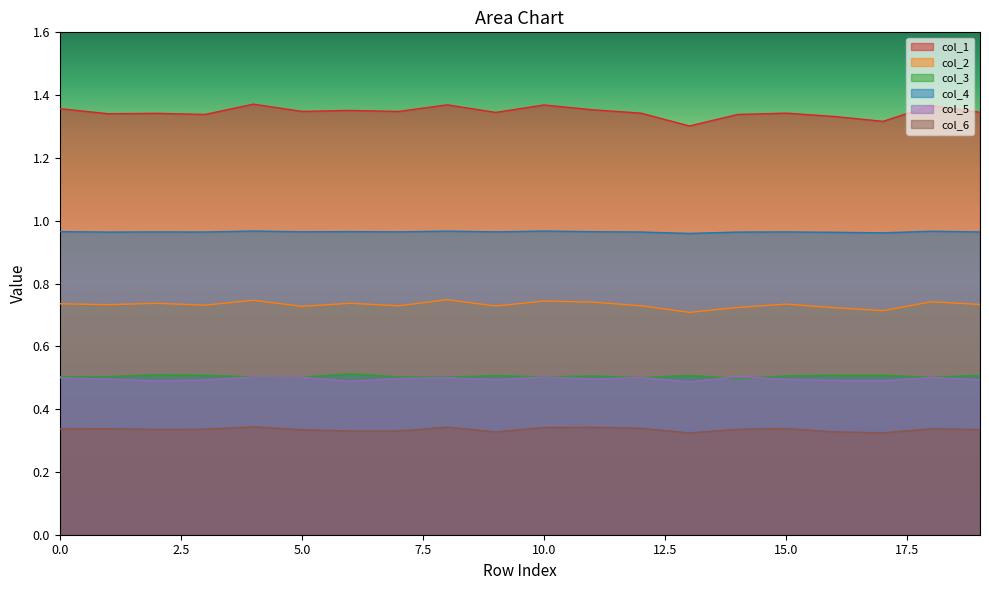

How many lines are shown in the chart?

6